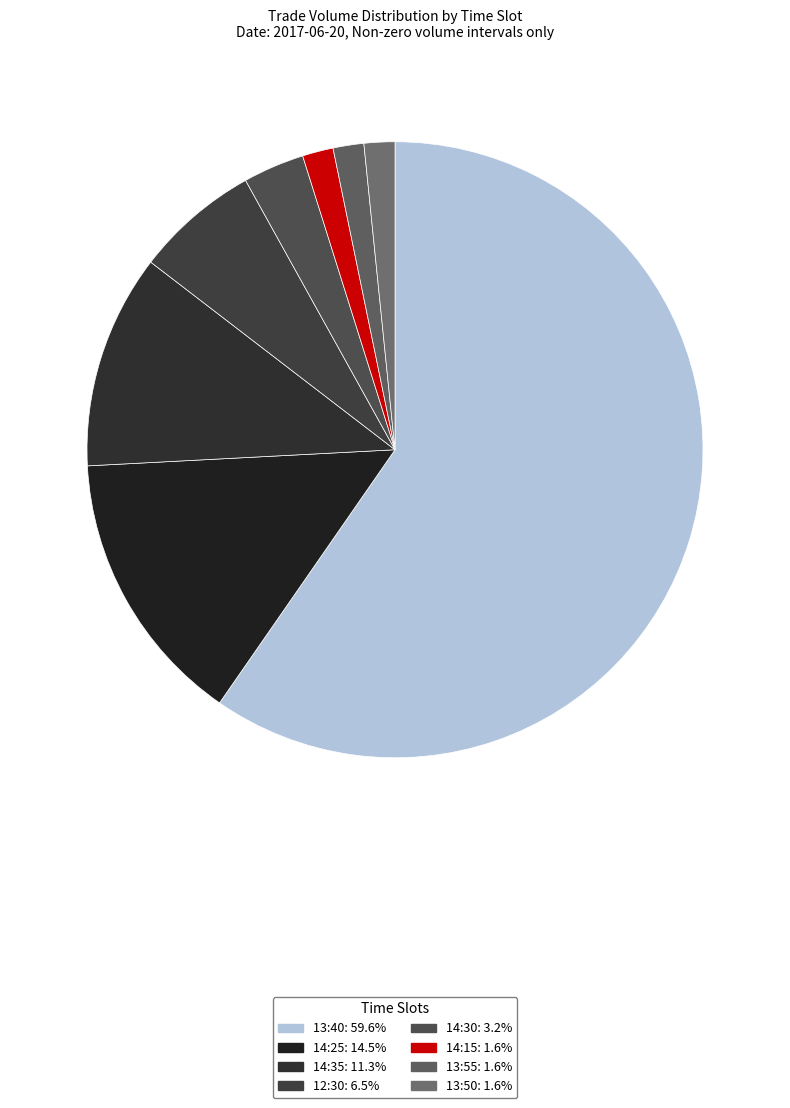

What percentage do 13:50 and 12:30 together represent?

8.1%